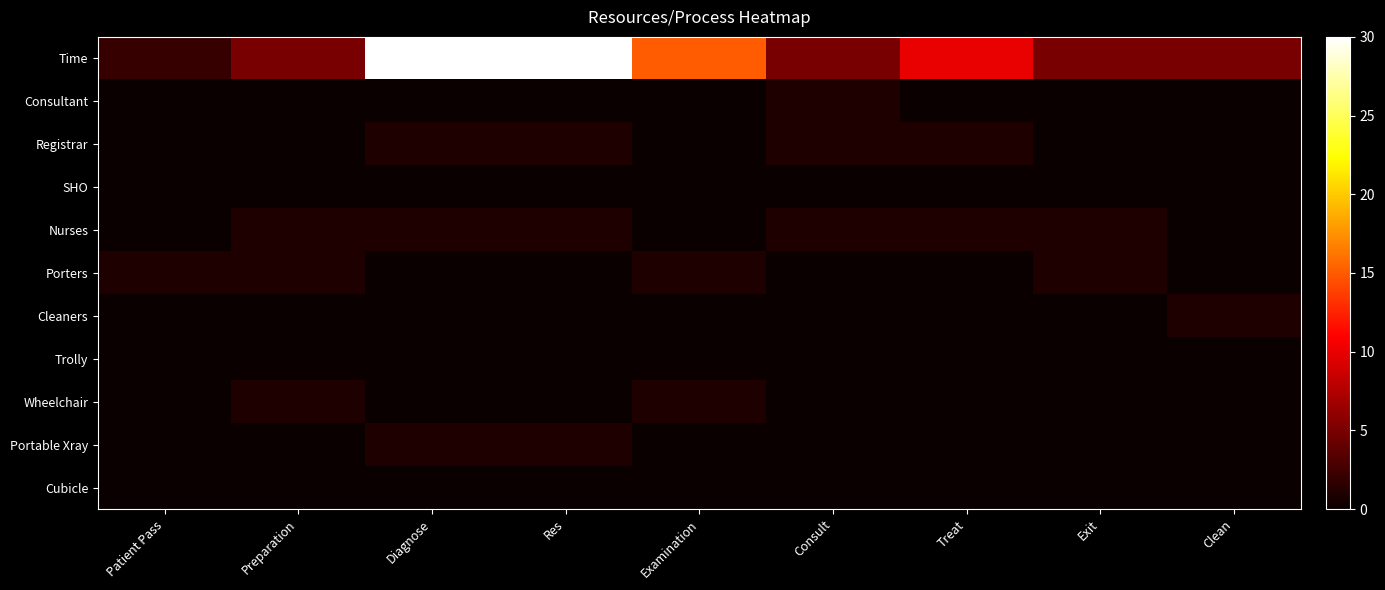

Reading left to right, transcribe all the data shown in this chart.

Time: Patient Pass=2	Preparation=5	Diagnose=30	Res=30	Examination=15	Consult=5	Treat=10	Exit=5	Clean=5
Consultant: Patient Pass=0	Preparation=0	Diagnose=0	Res=0	Examination=0	Consult=1	Treat=0	Exit=0	Clean=0
Registrar: Patient Pass=0	Preparation=0	Diagnose=1	Res=1	Examination=0	Consult=1	Treat=1	Exit=0	Clean=0
SHO: Patient Pass=0	Preparation=0	Diagnose=0	Res=0	Examination=0	Consult=0	Treat=0	Exit=0	Clean=0
Nurses: Patient Pass=0	Preparation=1	Diagnose=1	Res=1	Examination=0	Consult=1	Treat=1	Exit=1	Clean=0
Porters: Patient Pass=1	Preparation=1	Diagnose=0	Res=0	Examination=1	Consult=0	Treat=0	Exit=1	Clean=0
Cleaners: Patient Pass=0	Preparation=0	Diagnose=0	Res=0	Examination=0	Consult=0	Treat=0	Exit=0	Clean=1
Trolly: Patient Pass=0	Preparation=0	Diagnose=0	Res=0	Examination=0	Consult=0	Treat=0	Exit=0	Clean=0
Wheelchair: Patient Pass=0	Preparation=1	Diagnose=0	Res=0	Examination=1	Consult=0	Treat=0	Exit=0	Clean=0
Portable Xray: Patient Pass=0	Preparation=0	Diagnose=1	Res=1	Examination=0	Consult=0	Treat=0	Exit=0	Clean=0
Cubicle: Patient Pass=0	Preparation=0	Diagnose=0	Res=0	Examination=0	Consult=0	Treat=0	Exit=0	Clean=0